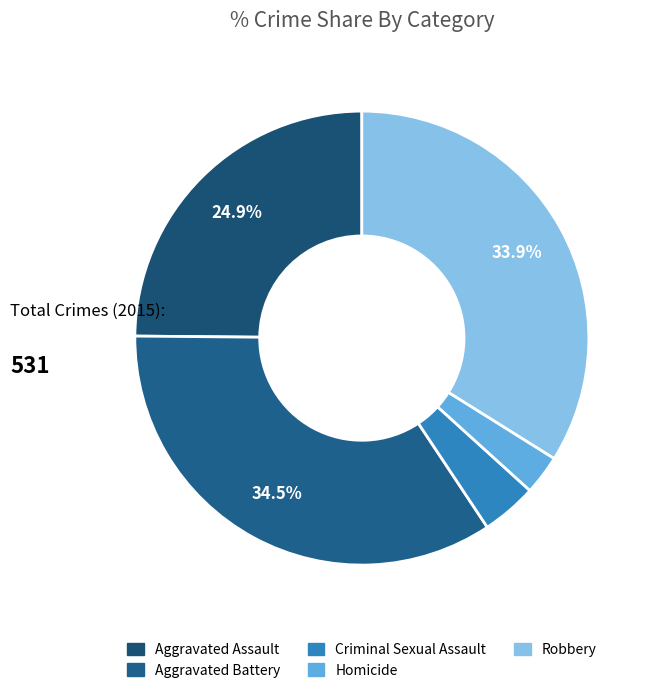

Which slice is the smallest?

Homicide